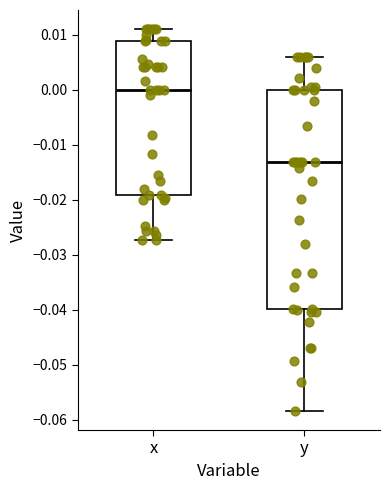

Reading left to right, read every box against the y-axis: the position of its median line, the range the box covers, and the ends of its whiskers. The values are not printed on the chart, so give them approximately, as read against the axis.

x: median 0.000, box -0.019 to 0.009, whiskers -0.027 to 0.011
y: median -0.013, box -0.040 to 0.000, whiskers -0.058 to 0.006